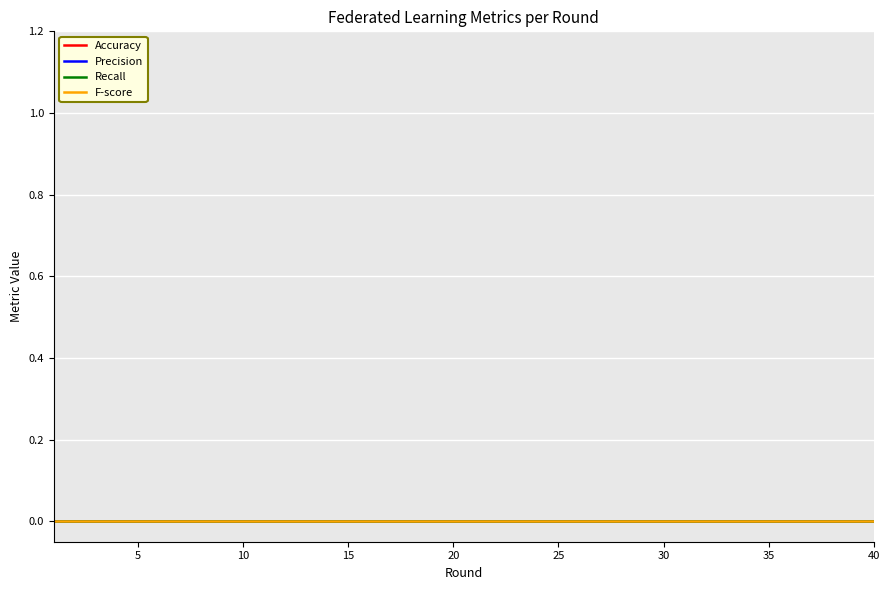

At which label does Accuracy reach its peak?

1